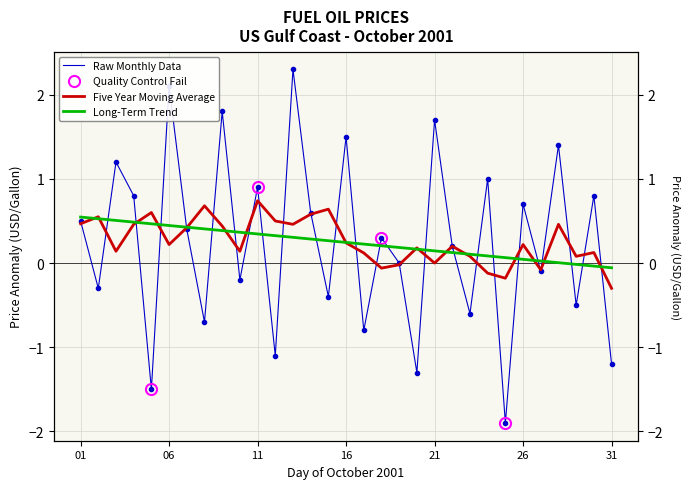

Which category has the highest value across all series?

20011013